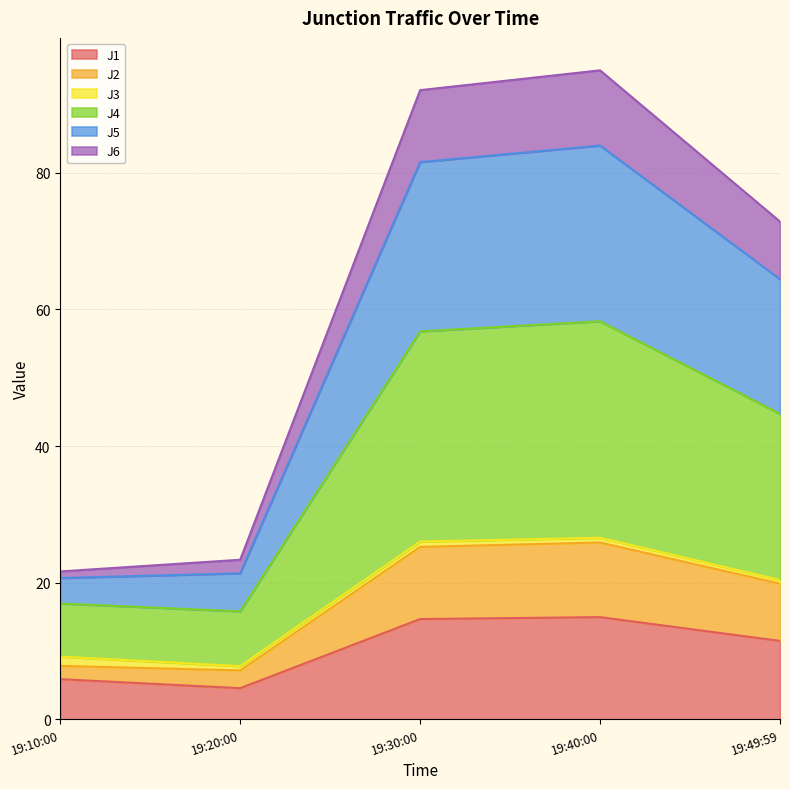

True or false: J5 and J6 cross at least once.

False